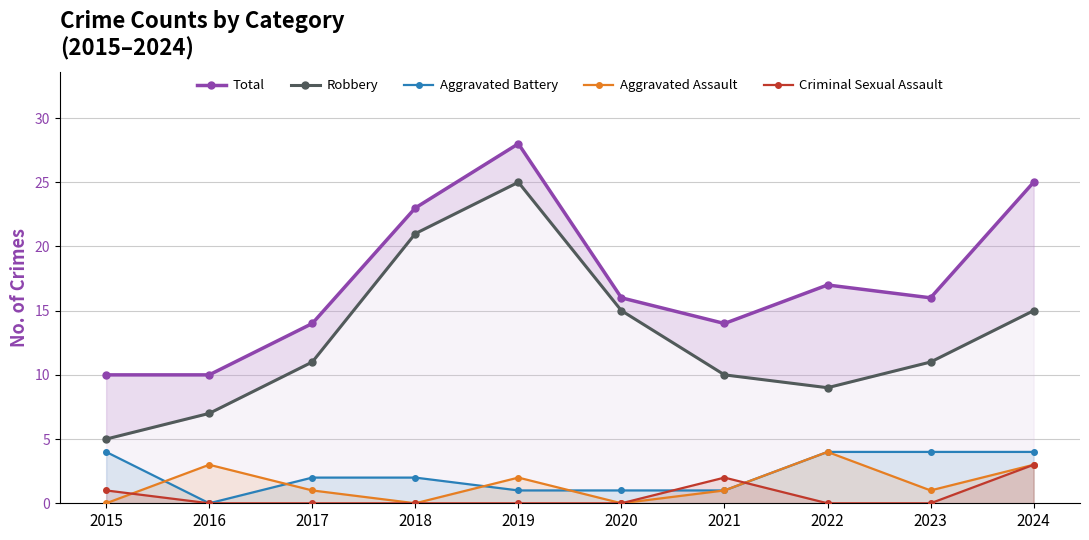

True or false: Aggravated Battery has a value of 2 at 2017.

True